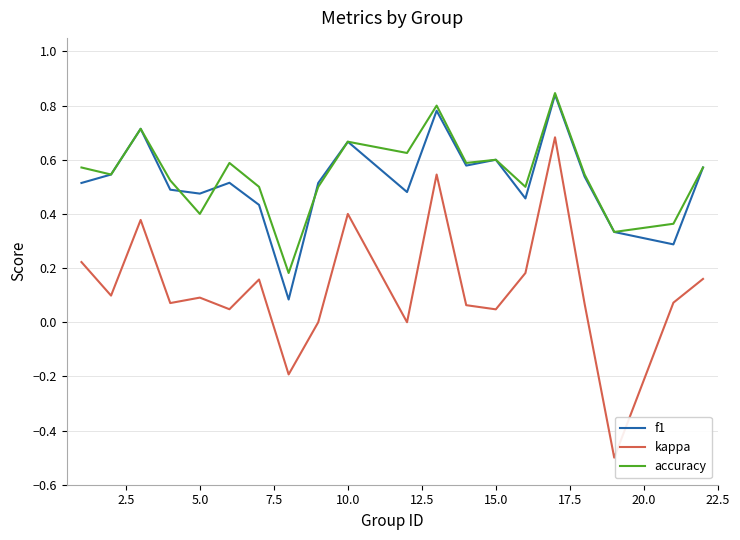

Which series has the largest range (max minus min)?

kappa